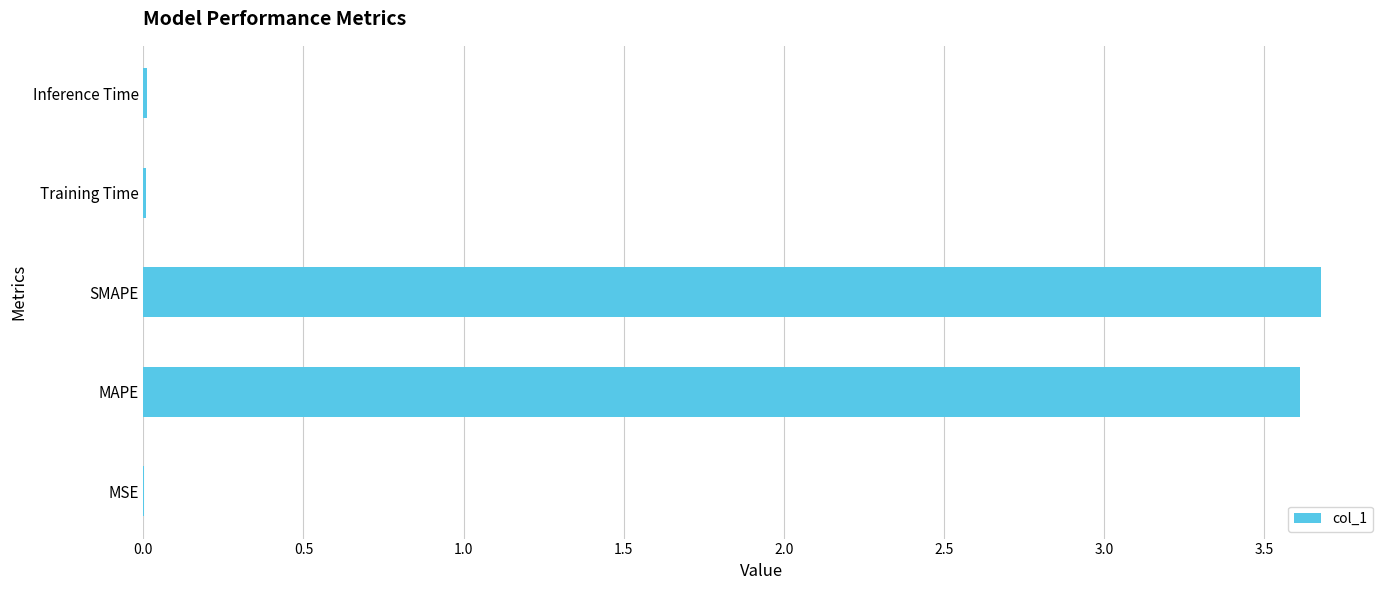

True or false: the data shows 0.0 at MSE.

True